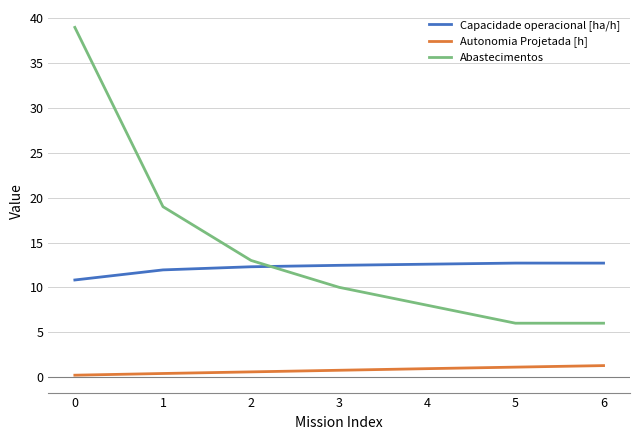

Which series has the largest total across all categories?

Abastecimentos